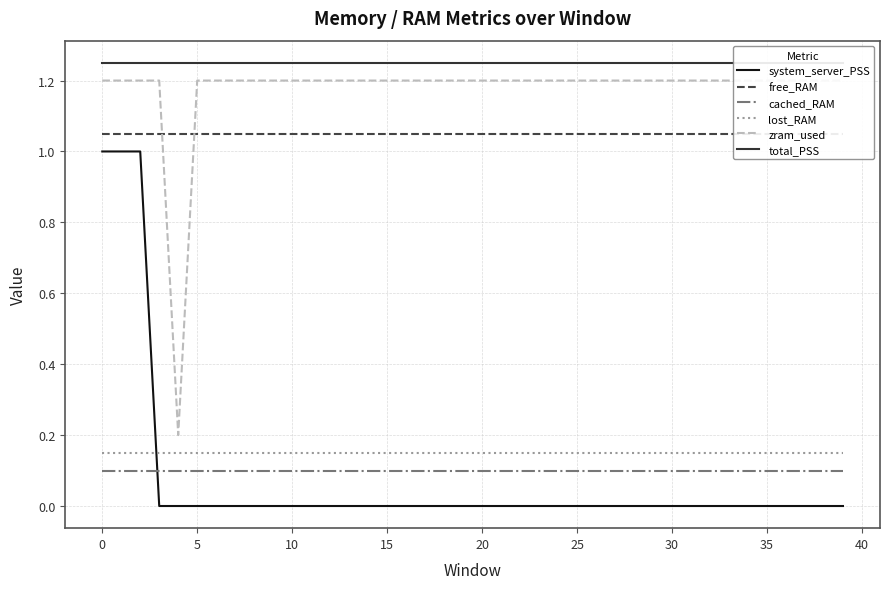

True or false: system_server_PSS has a value of 0.0 at 10.

True